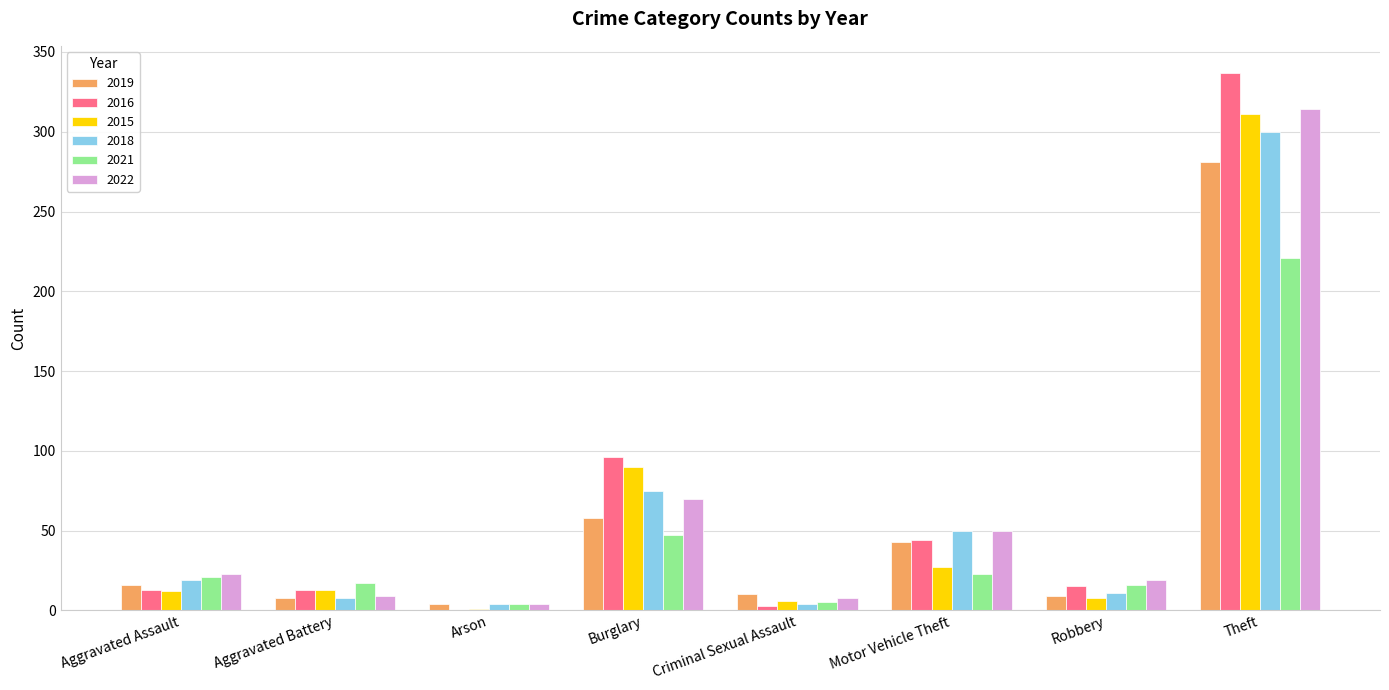

What is the approximate value of 2019 at Criminal Sexual Assault?

10